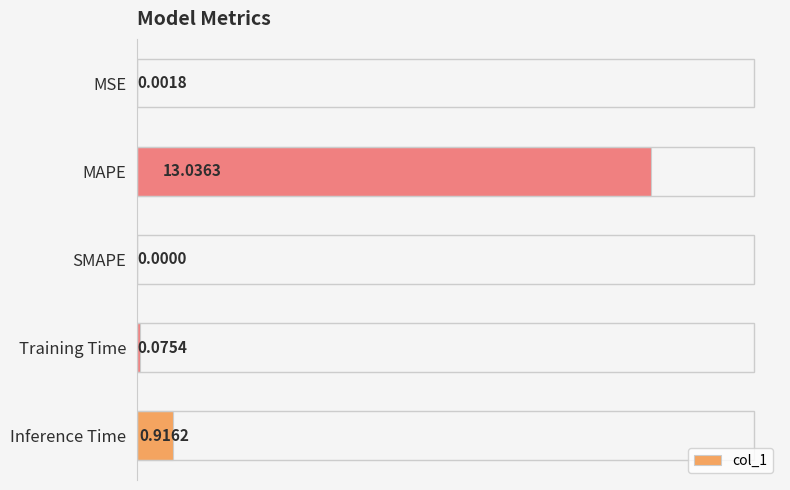

What is the change in value from MSE to Inference Time?

+0.9